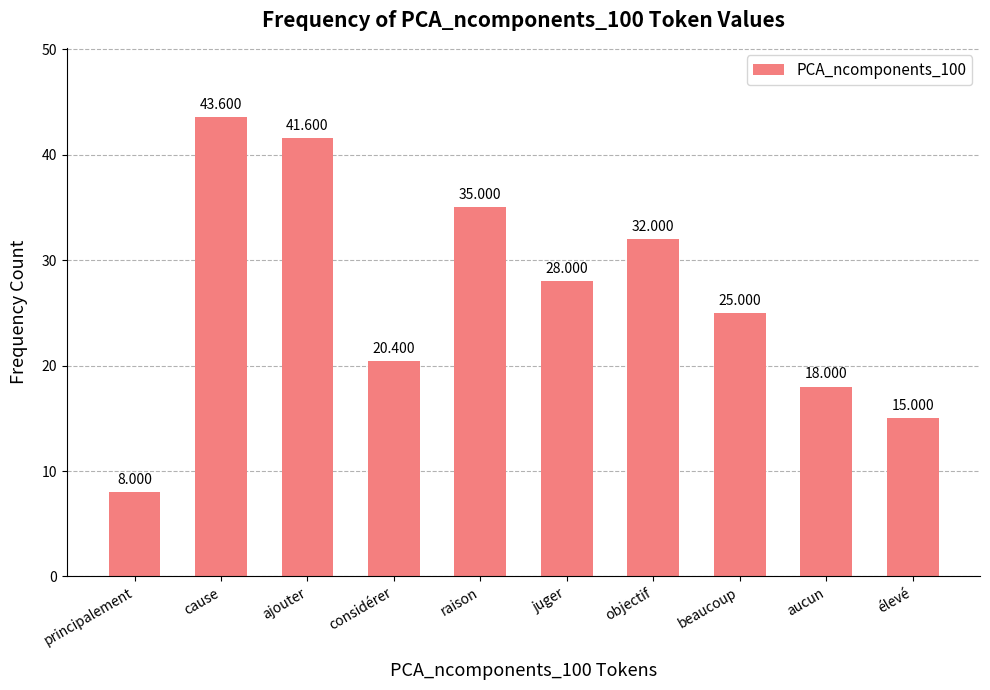

What is the approximate value at raison?

35.0